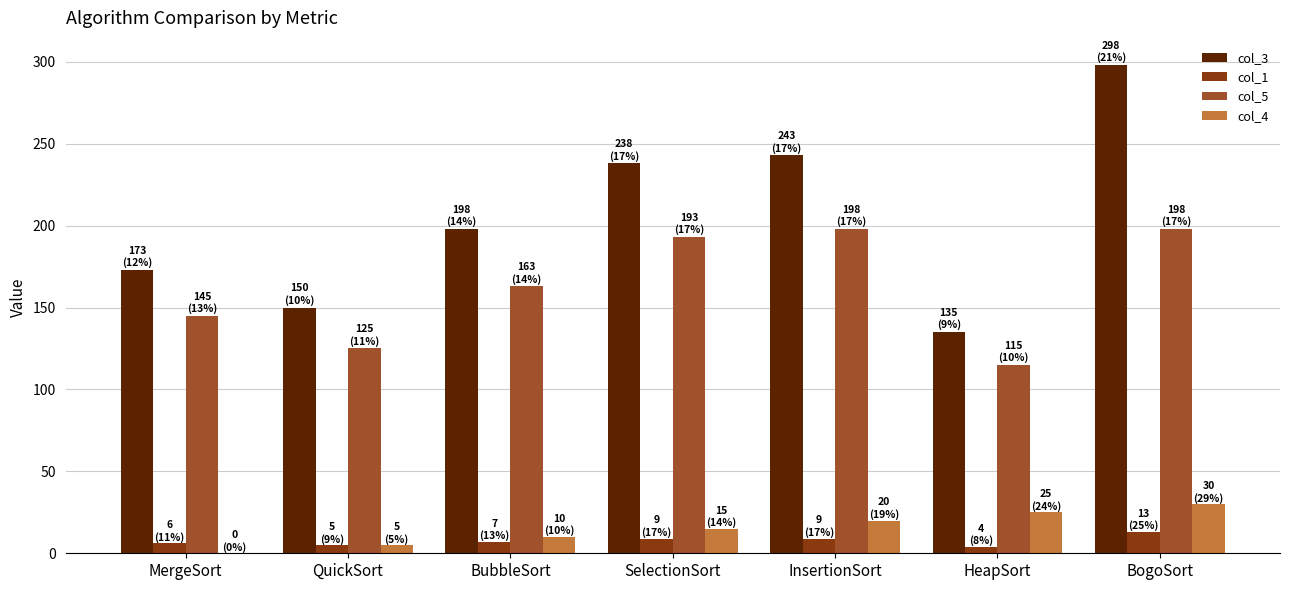

At which label is col_3 closest to 216?

BubbleSort